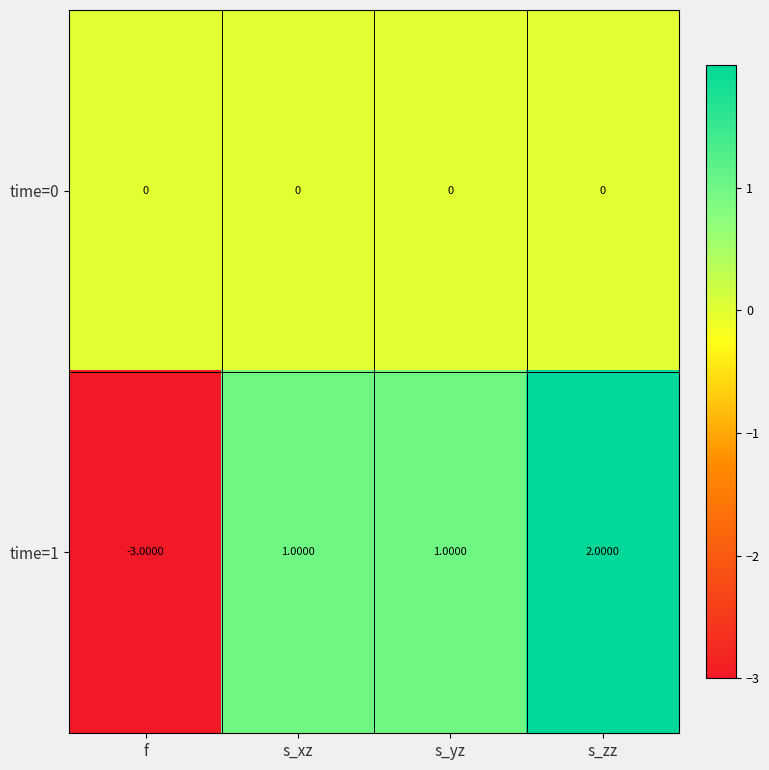

What is the spread (max minus min) of values at f?

3